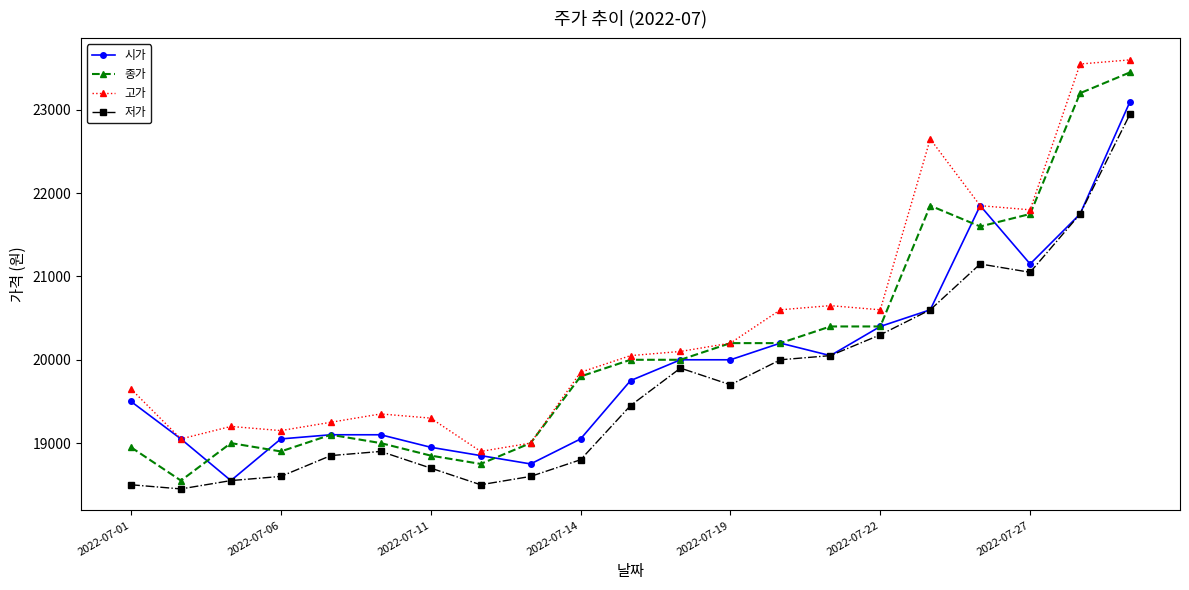

In 저가, how many points are lower than both neighbors (excluding endpoints)?

4